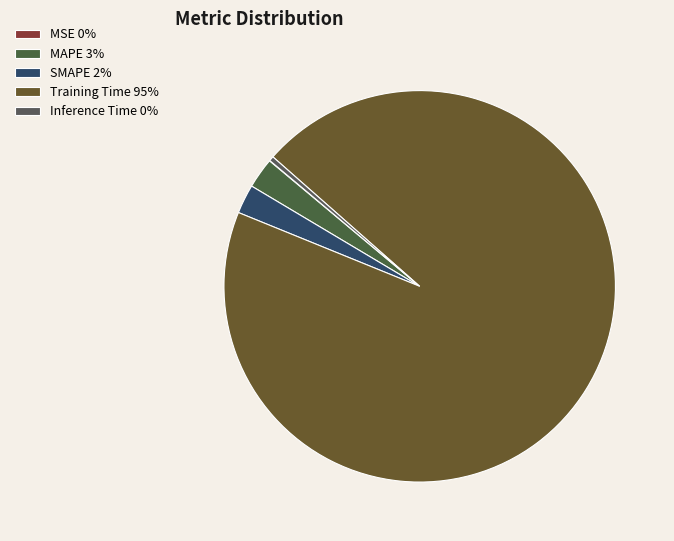

The SMAPE slice represents 8% of the pie. True or false?

False